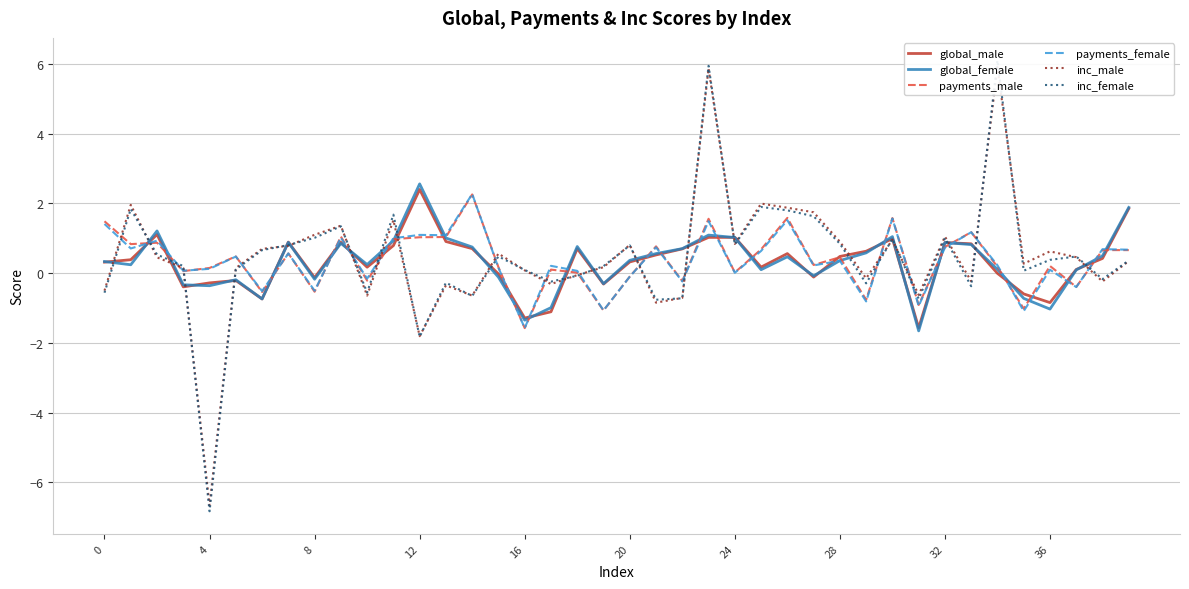

After their last crossing, which series has the higher values: global_male or inc_female?

global_male